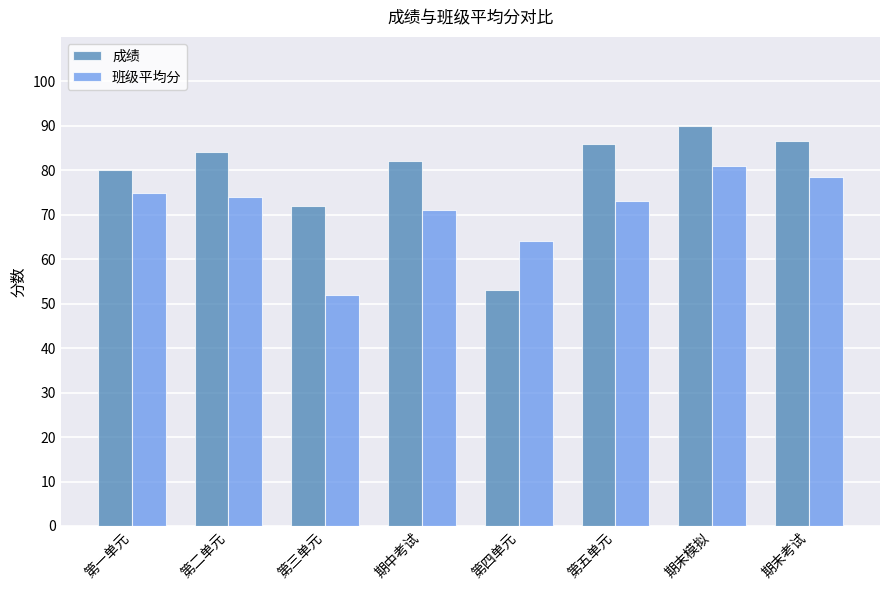

What is the label of the 1st bar from the left?

第一单元